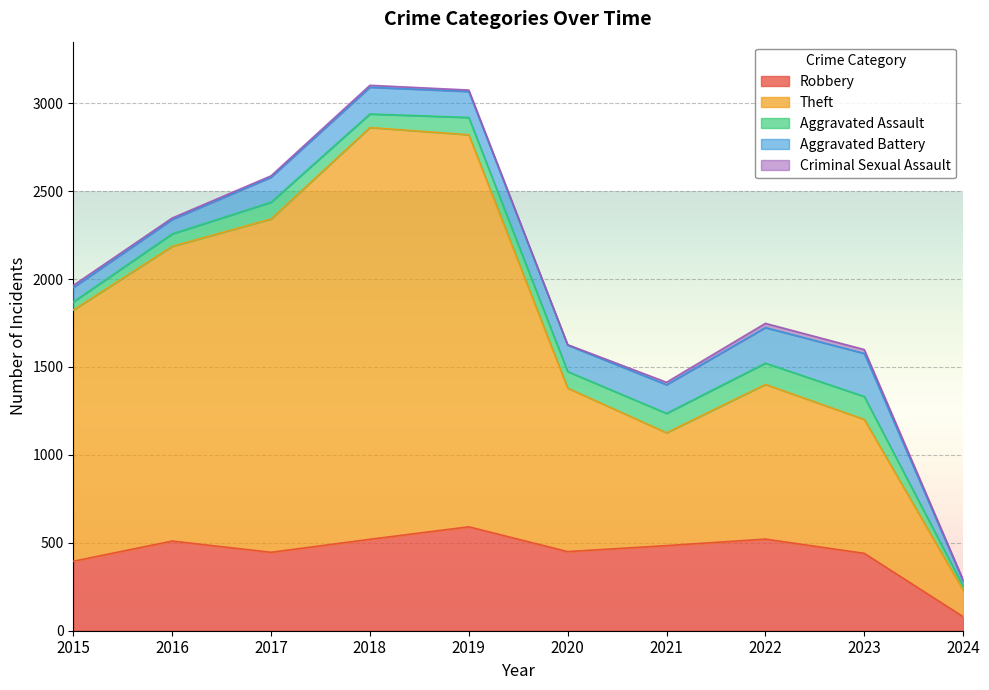

Does the chart display data point markers on the line(s)?

No